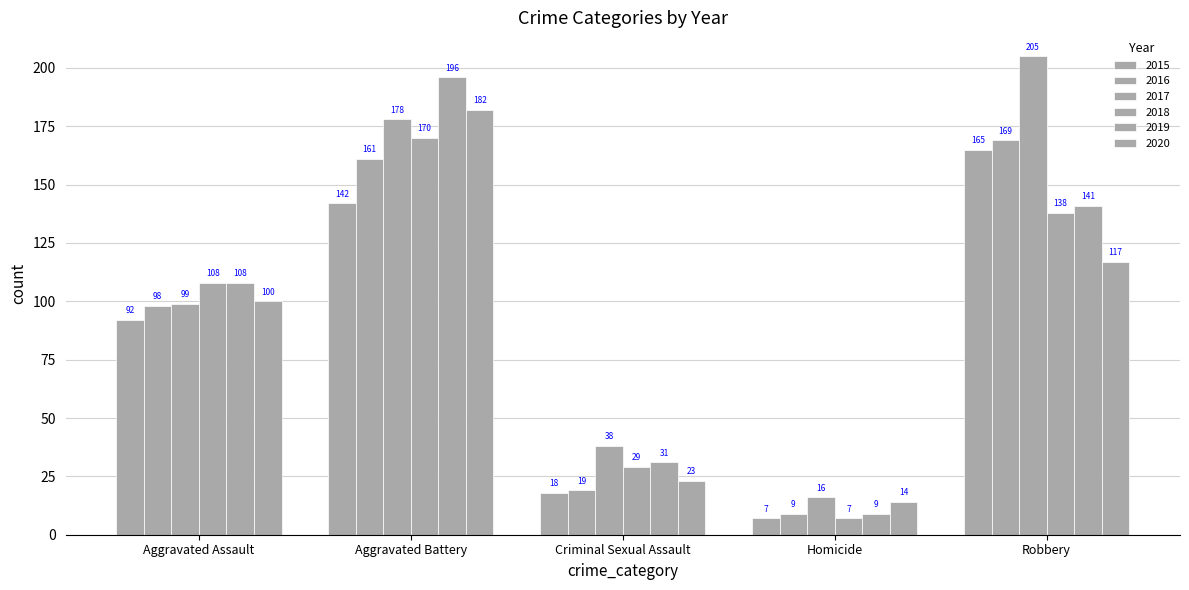

Does the chart contain any negative values?

No